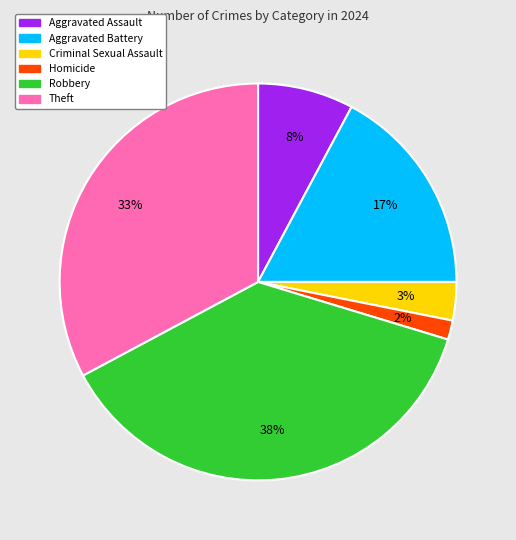

Is there a majority slice in this chart?

No